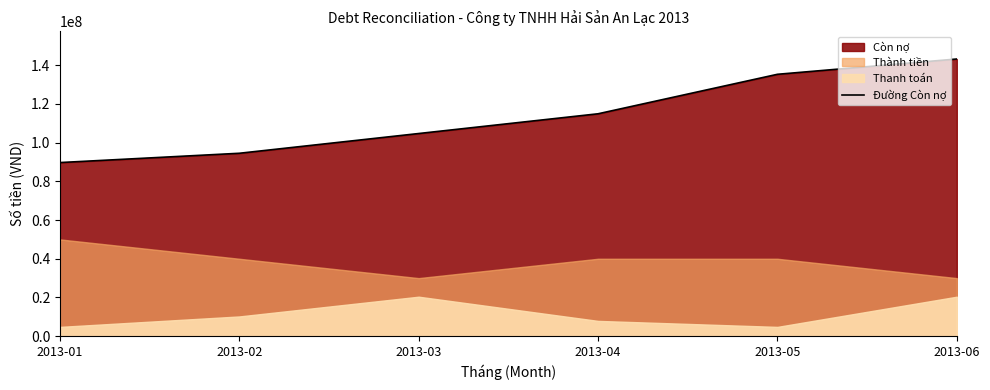

Where is the data nearest to the value 116450000?

2013-04